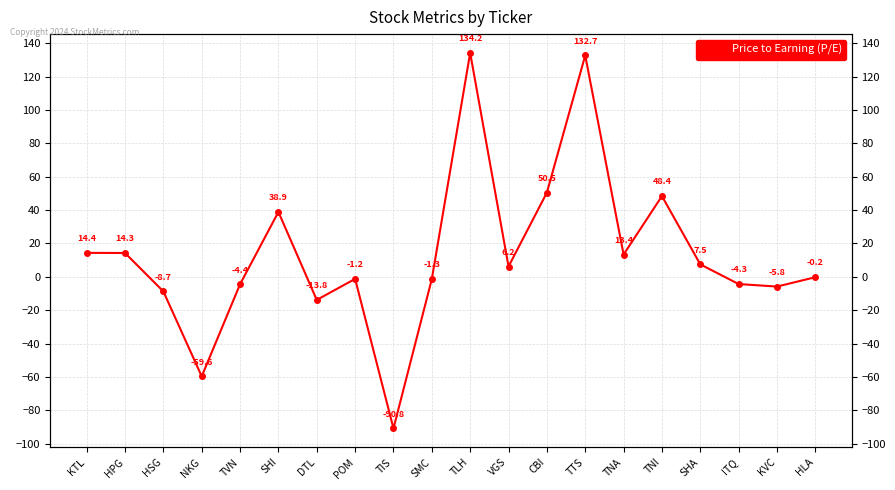

The value at ITQ is -0.9. True or false?

False